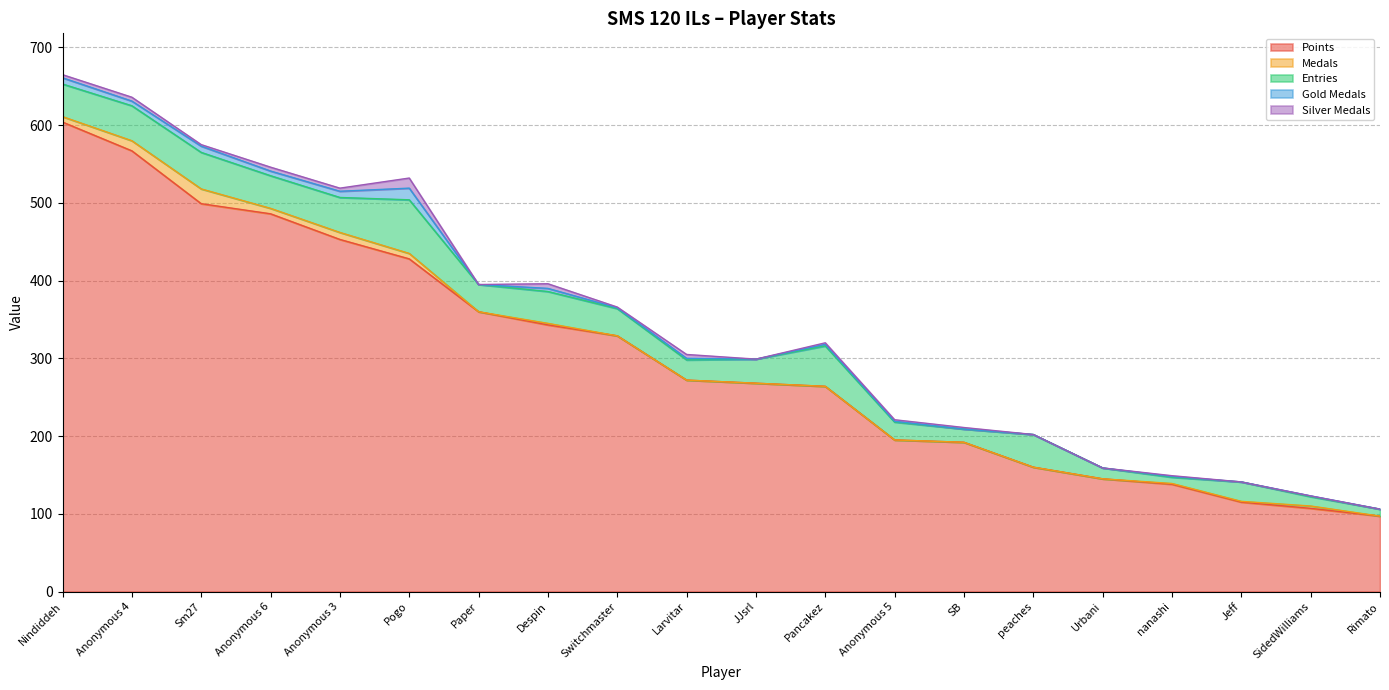

Does the chart have visible grid lines?

Yes